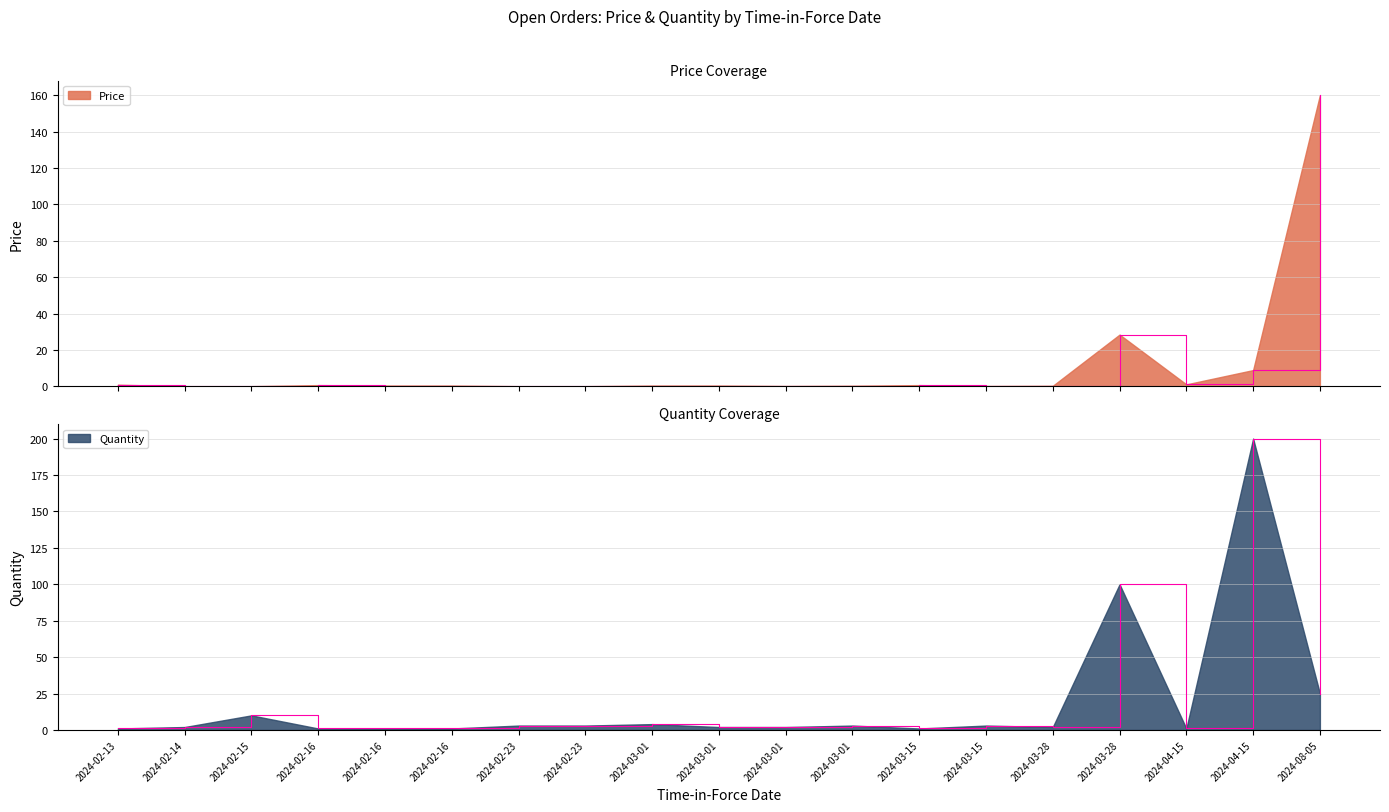

Which category has the lowest value in the Quantity series?

2024-03-15